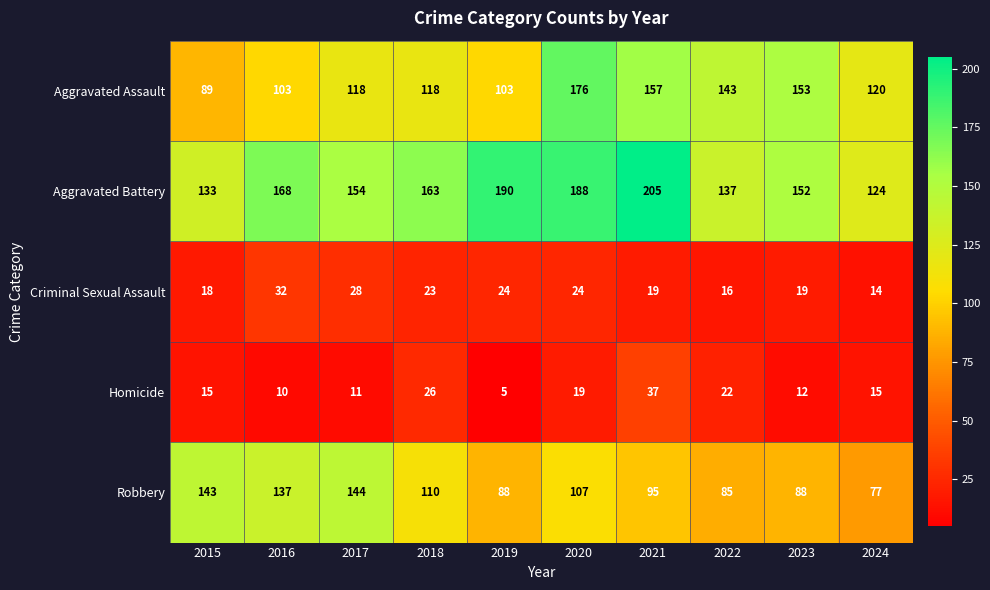

What is the difference between the highest and lowest values at 2024?

110